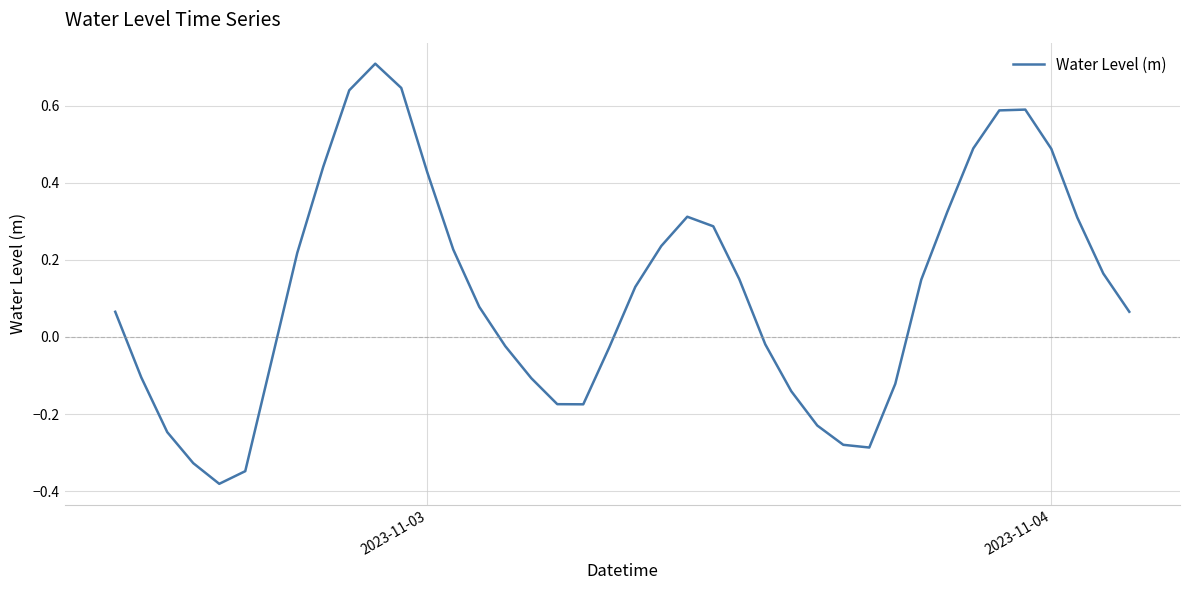

What is the maximum value shown in the chart?

0.7